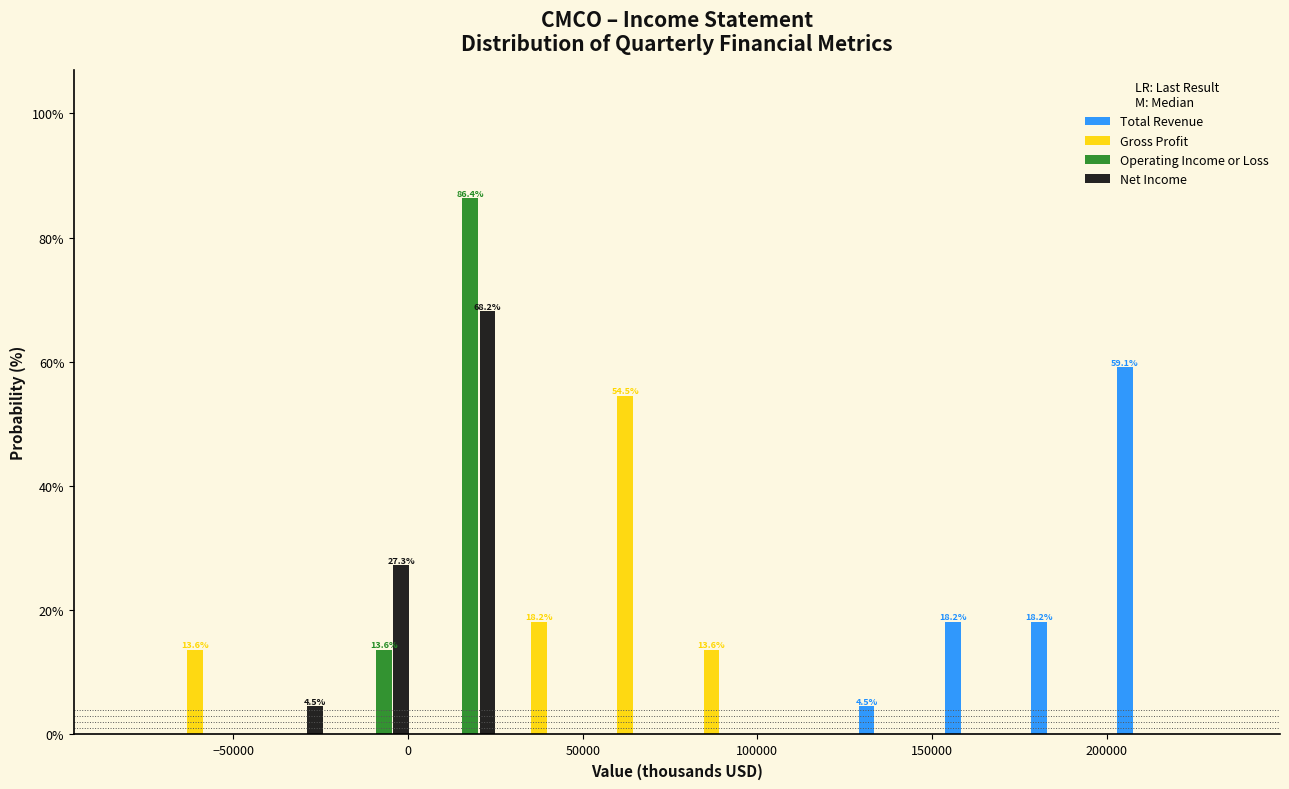

In the Gross Profit series, which range on the x-axis has the tallest bar?

50000 to 75000